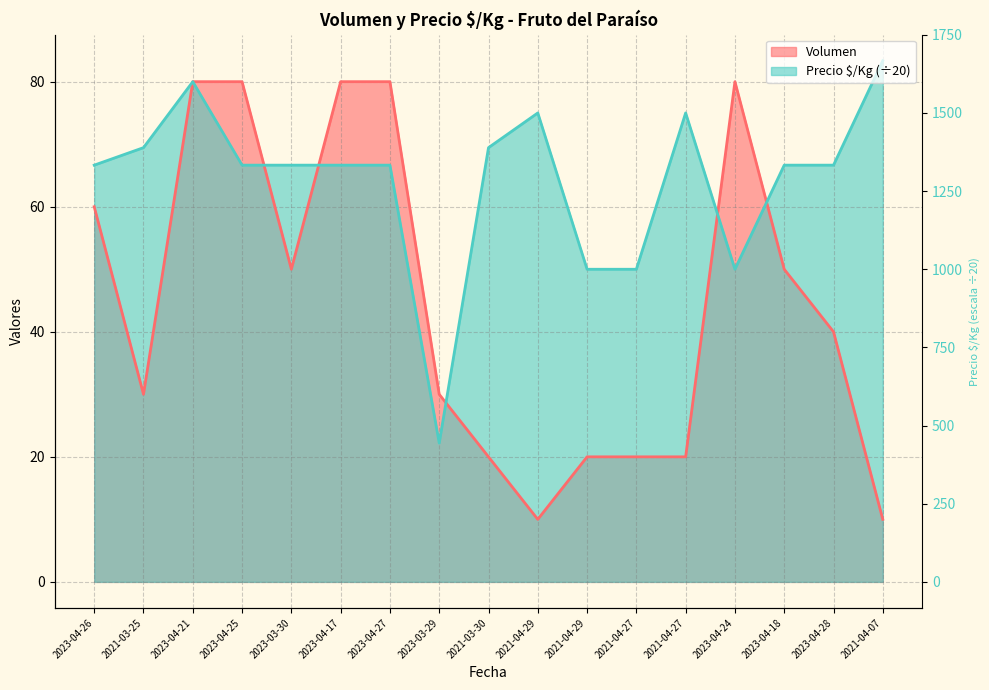

What is the value of the Volumen point at the 10th from the left?

10.0